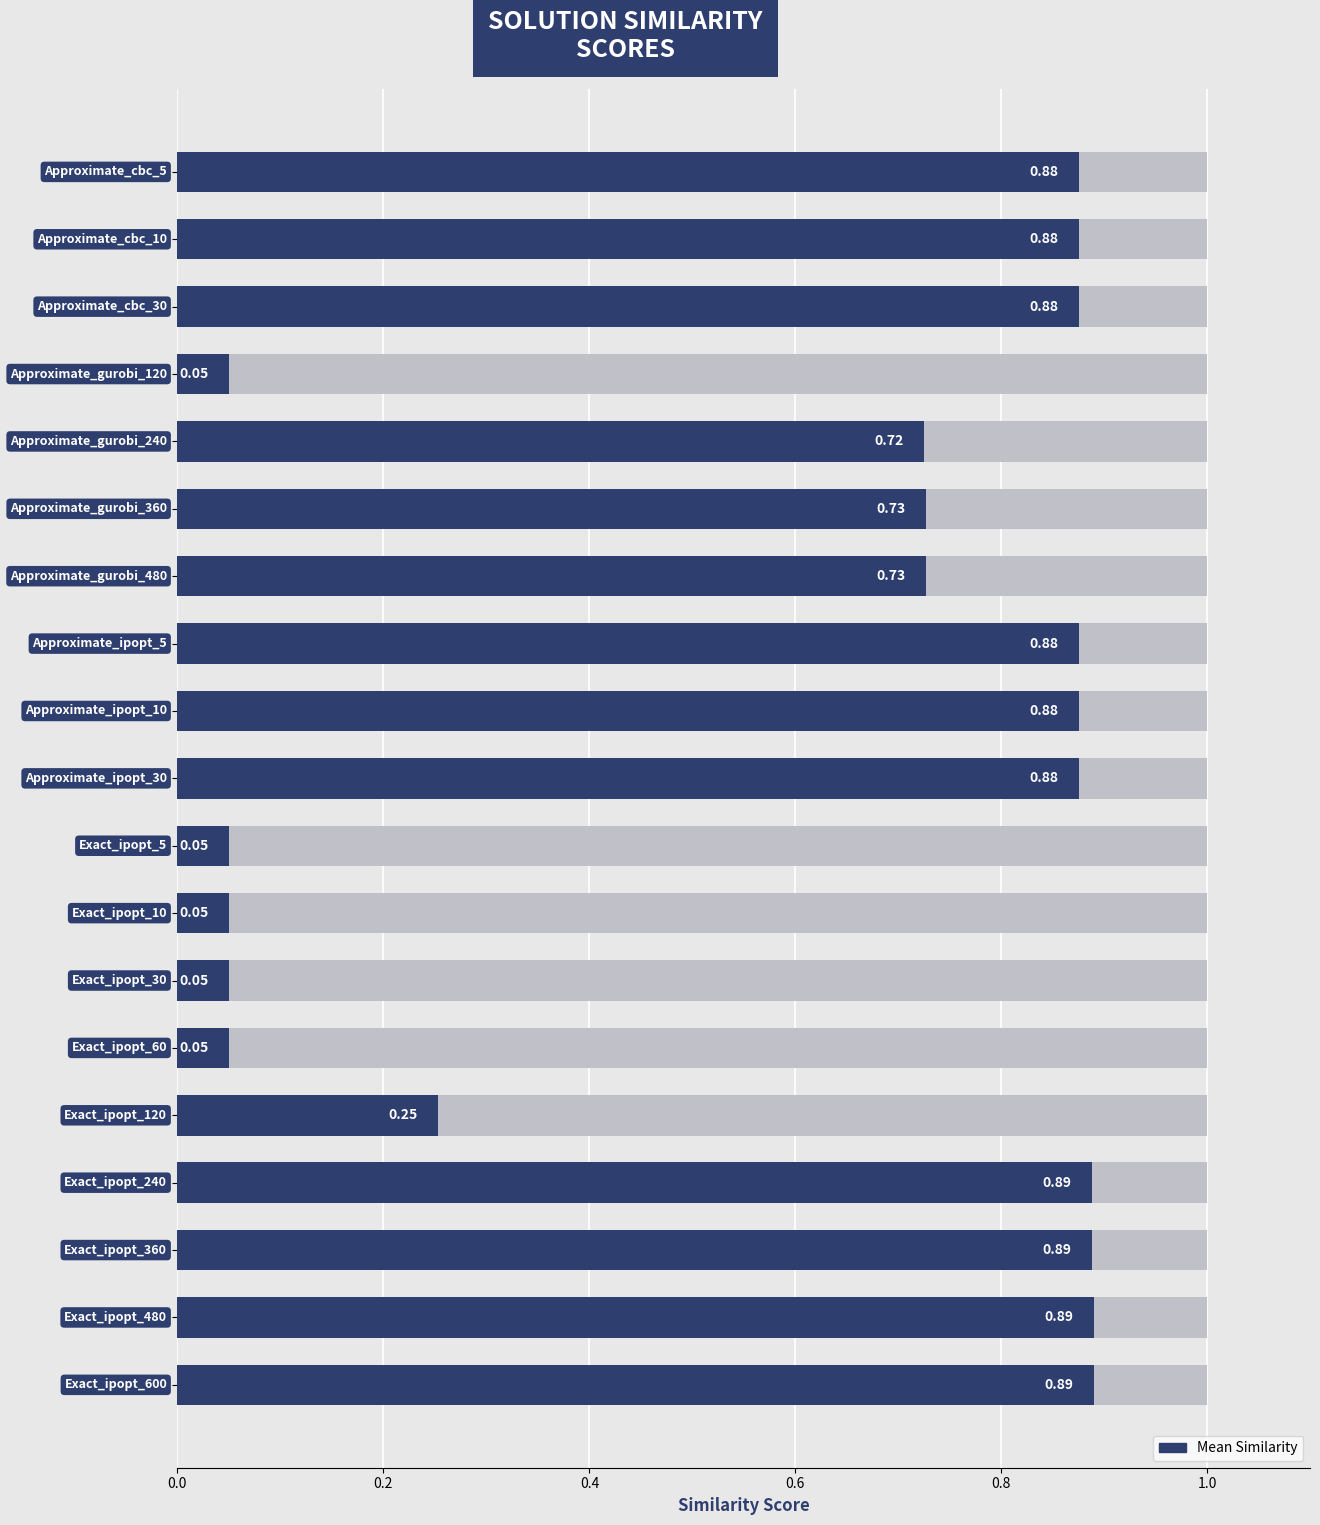

Does the chart contain stacked bars?

No